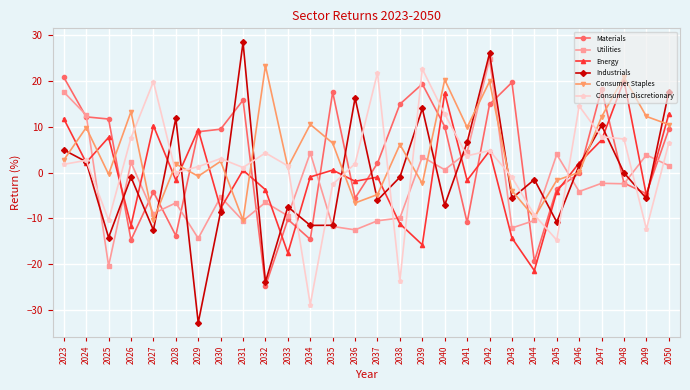

The Consumer Discretionary series shows 7.2 at 2042. True or false?

False